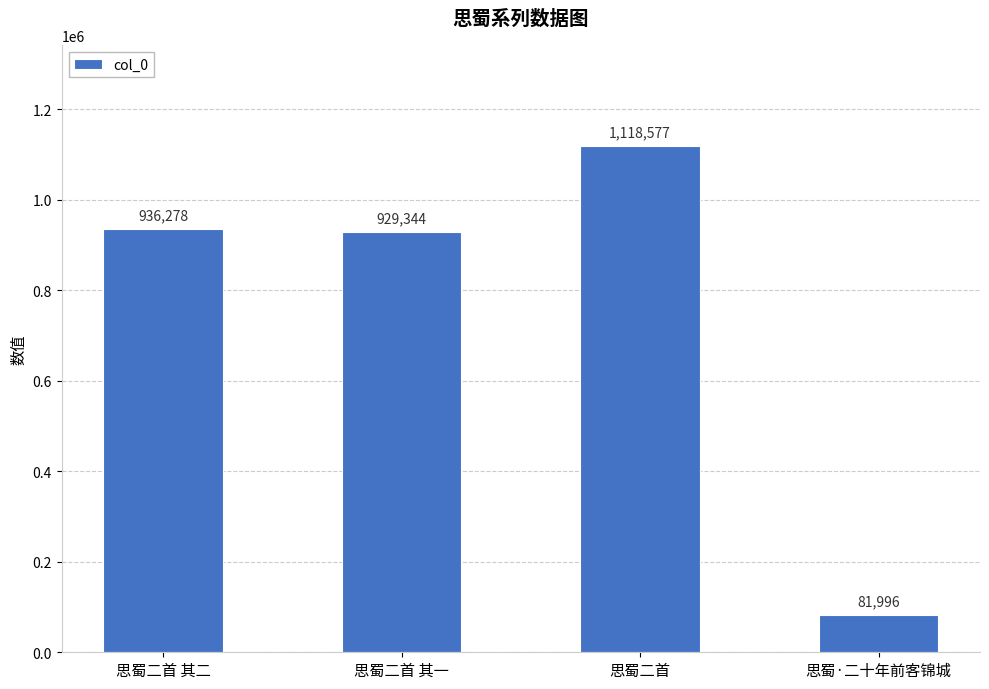

Reading left to right, list all the values displayed in this chart.

936278	929344	1118577	81996